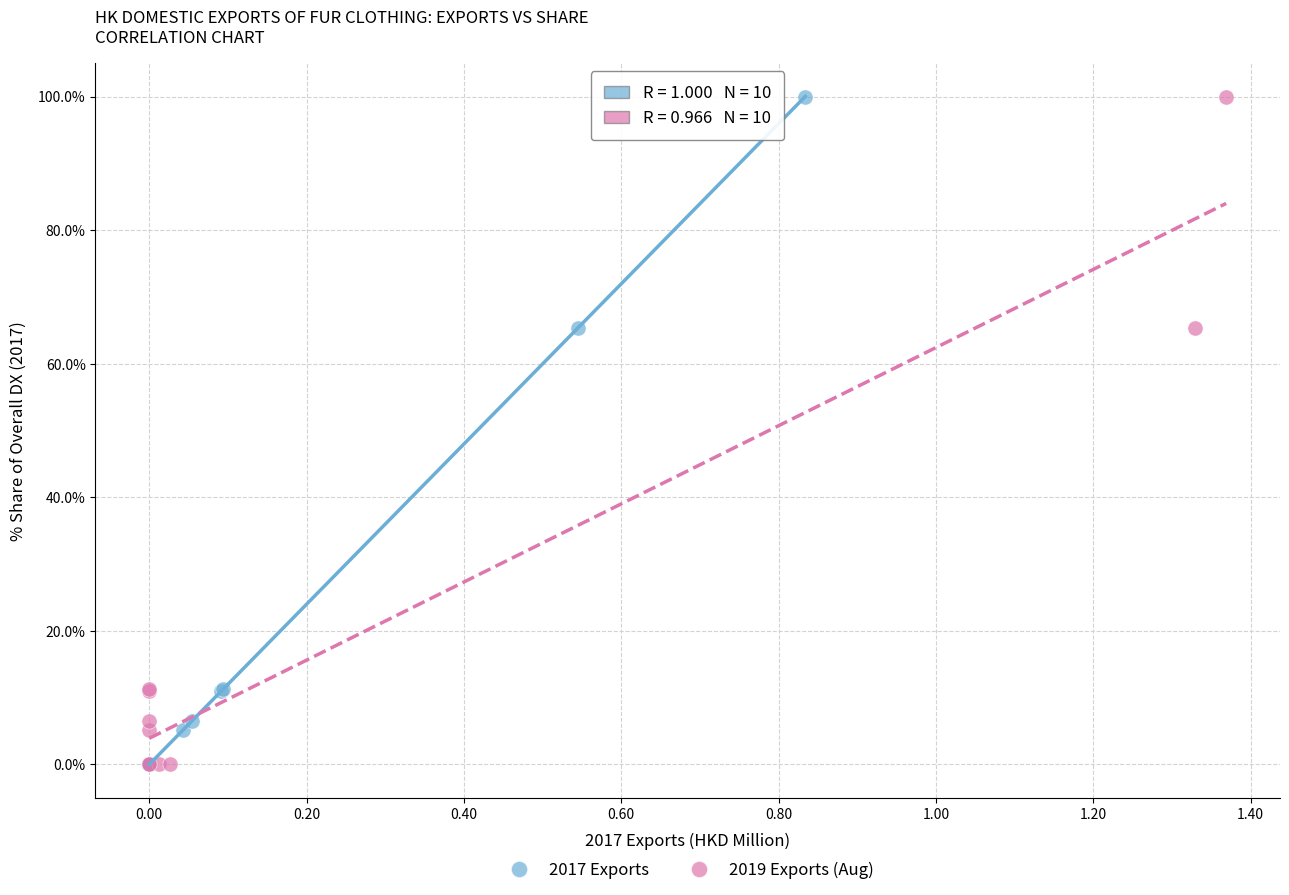

What are all the series names shown in the legend?

2017 Exports, 2019 Exports (Aug)